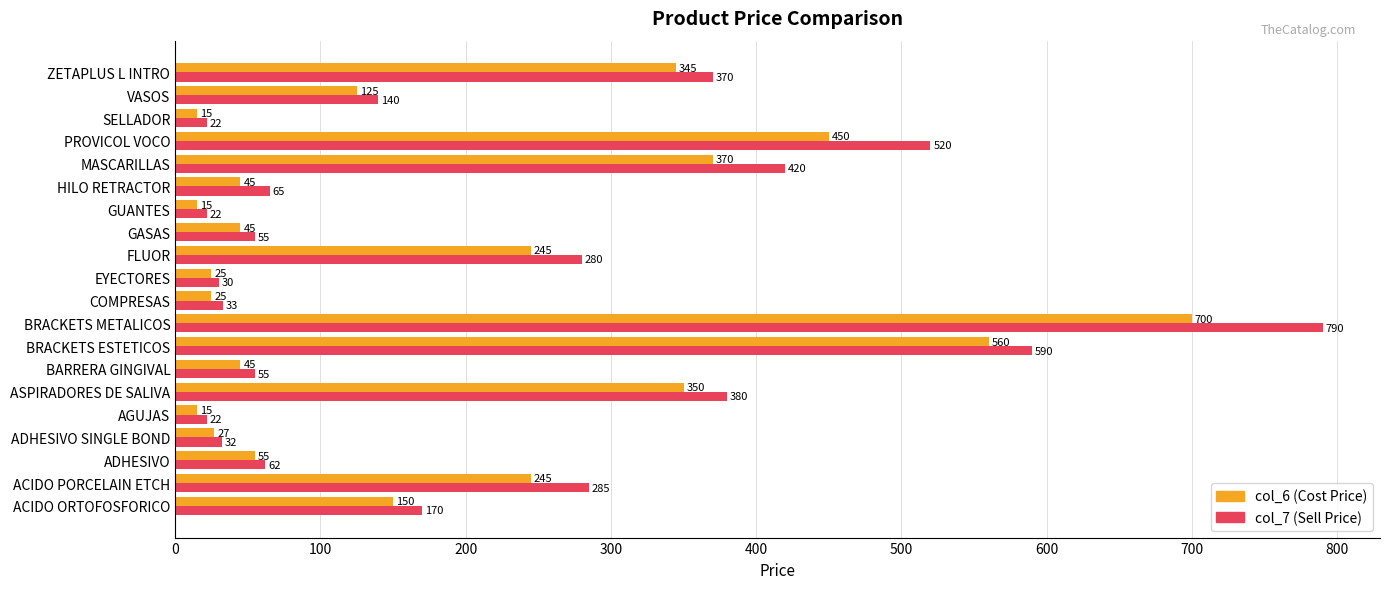

Which series has the widest spread of values?

col_7 (Sell Price)